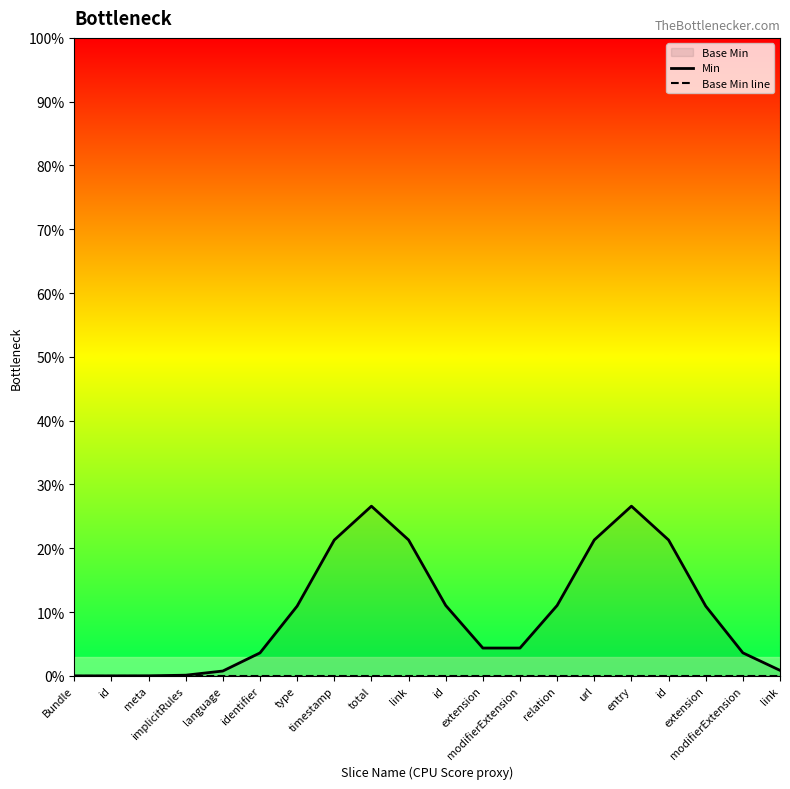

Count the number of data series in this chart.

2